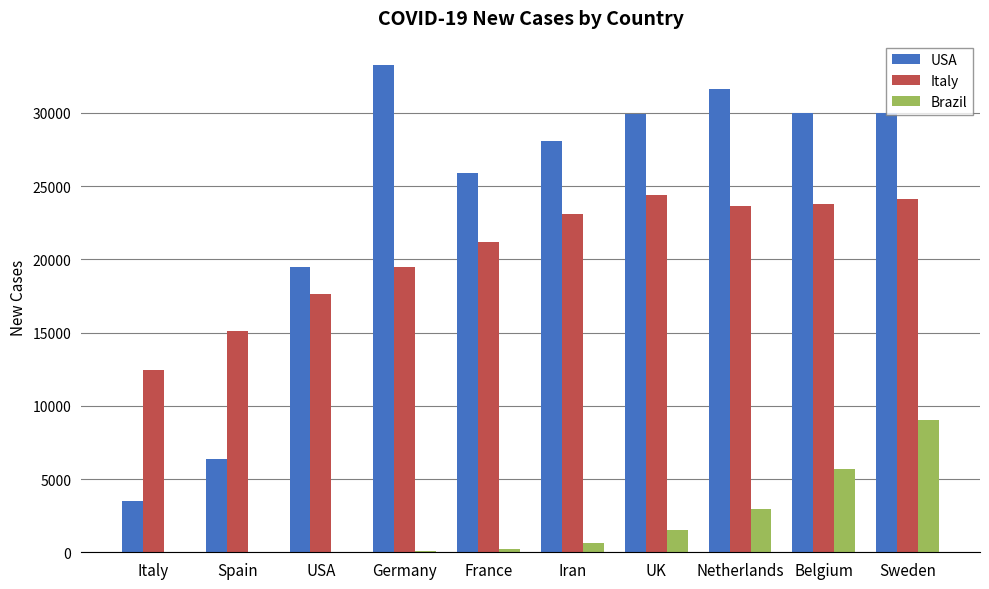

What is the highest value of the Brazil series?

9056